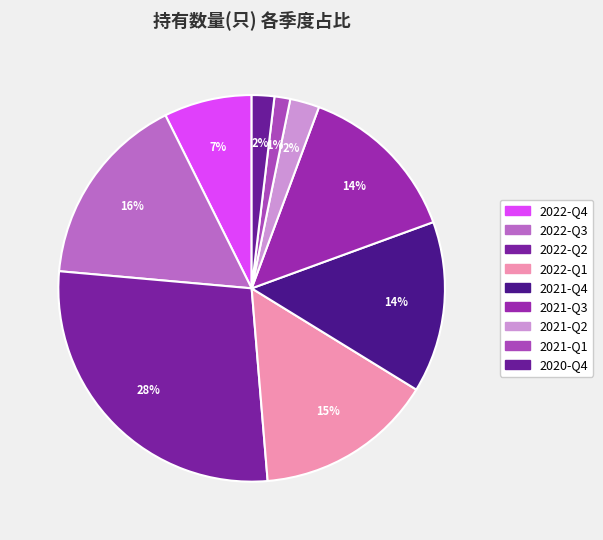

To the nearest percent, what is the difference between the 2022-Q3 and 2021-Q4 slice percentages?

2%